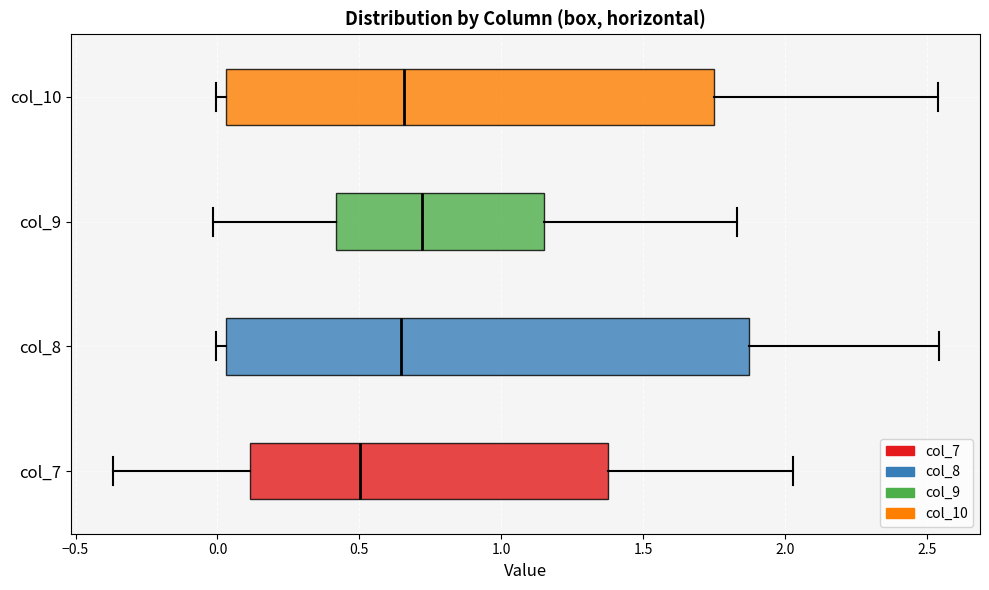

Where is the right edge of the box for col_7 on the x-axis? The values are not printed on the chart, so give them approximately, as read against the axis.

1.35